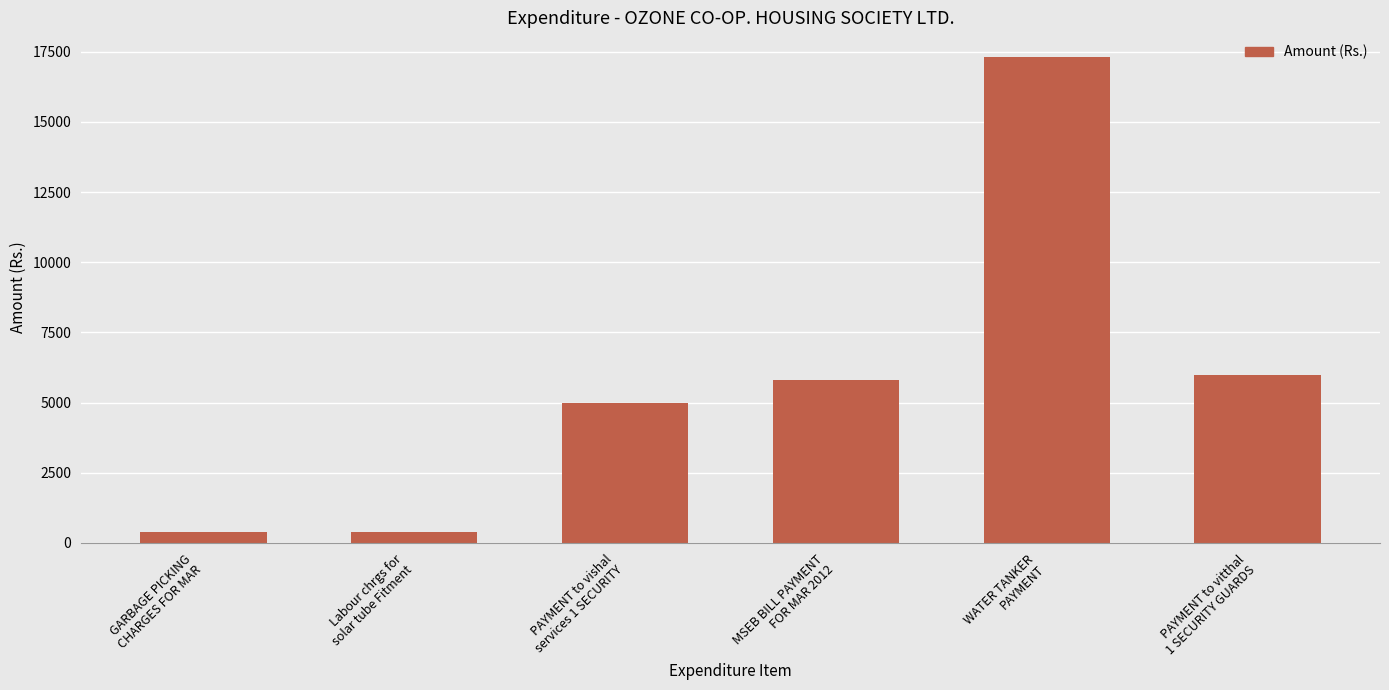

What is the difference between the maximum and minimum values?

16925